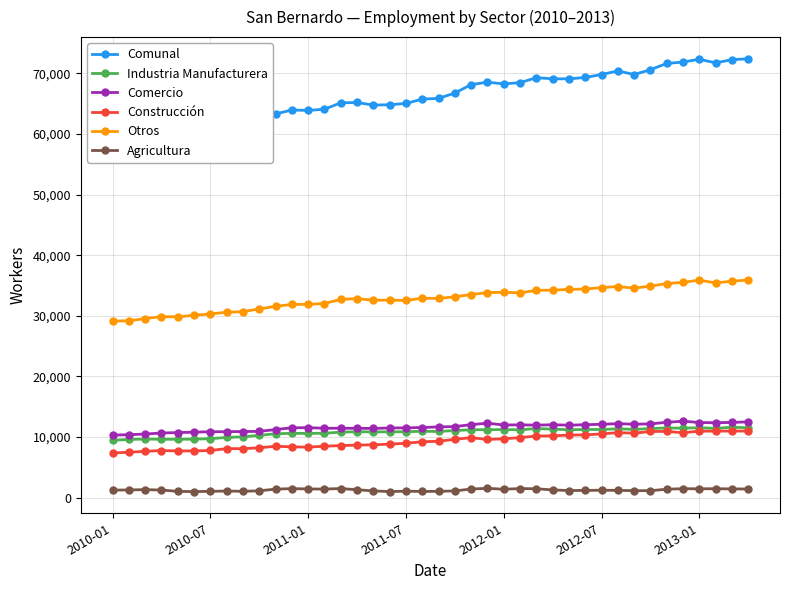

What is the label of the 1st point from the left?

2010-01